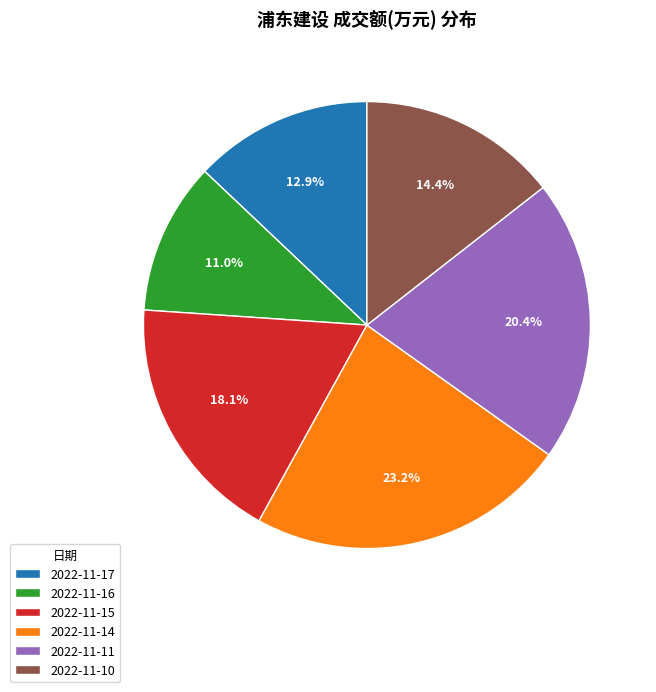

Is it true that 2022-11-16 is 2% of the pie?

False